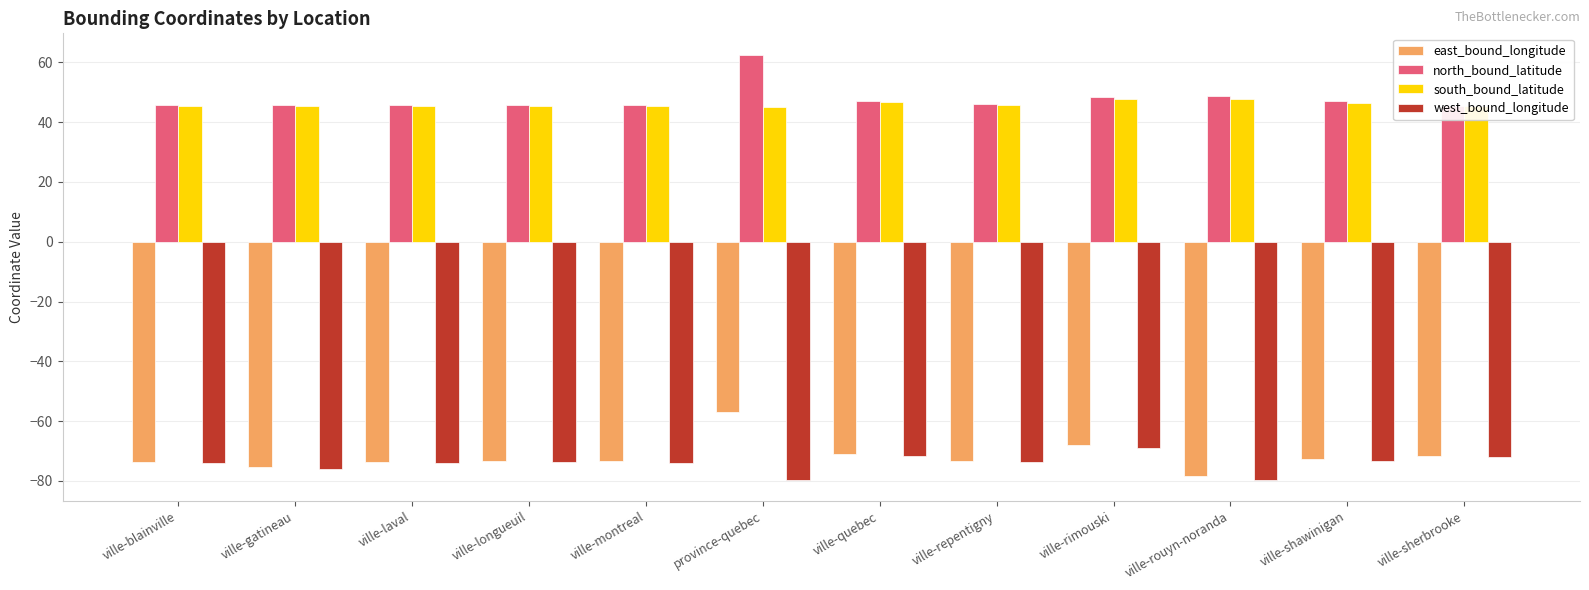

How many bars are there in each group?

4